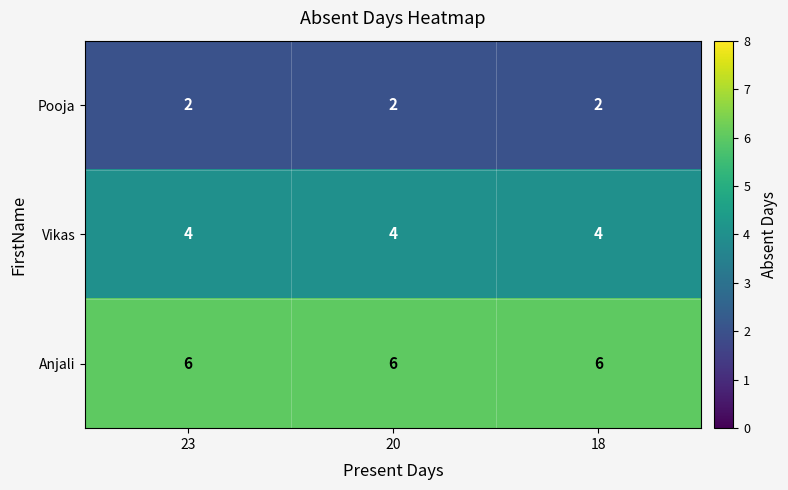

What is the sum of all Vikas values?

12